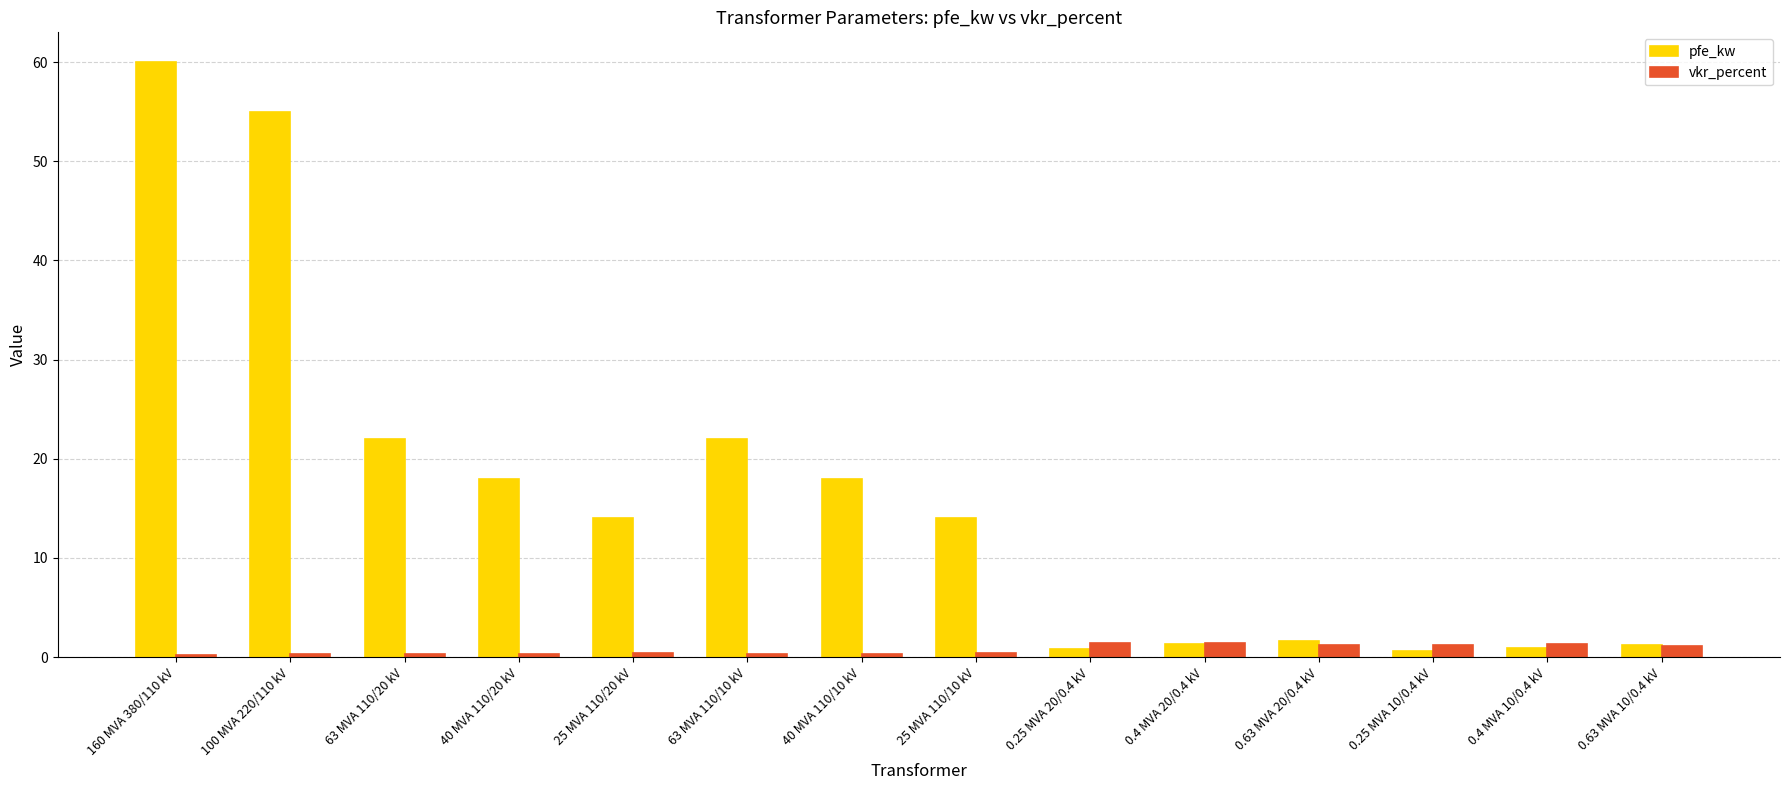

How many groups of bars are there?

14